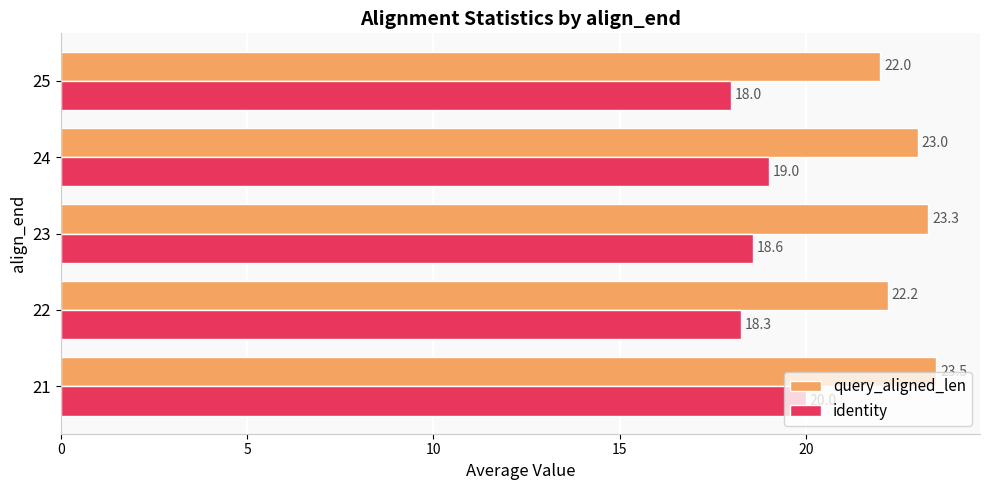

What is the average value of the identity series?

18.8